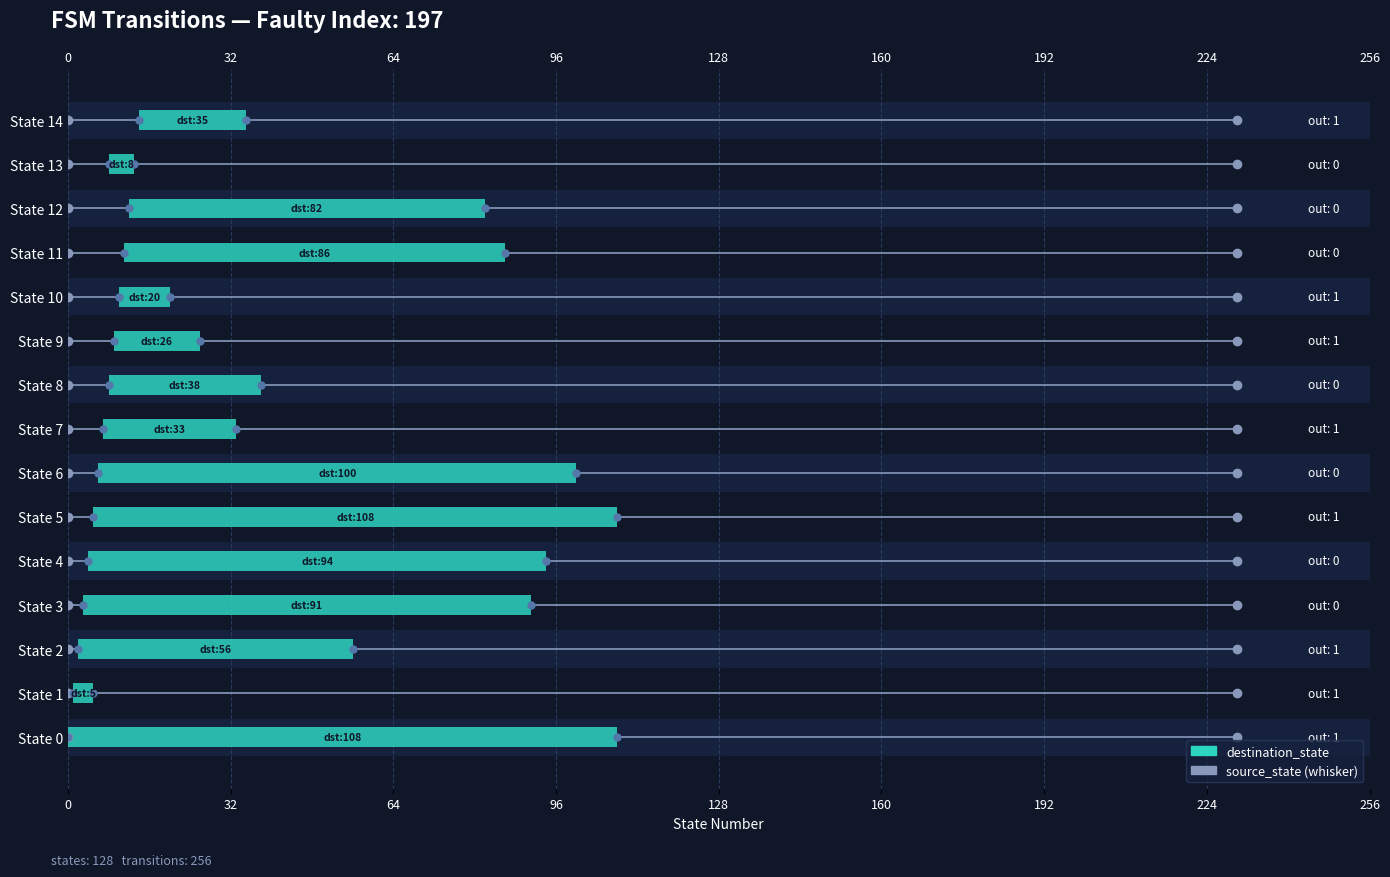

What is the approximate value at State 10?

10